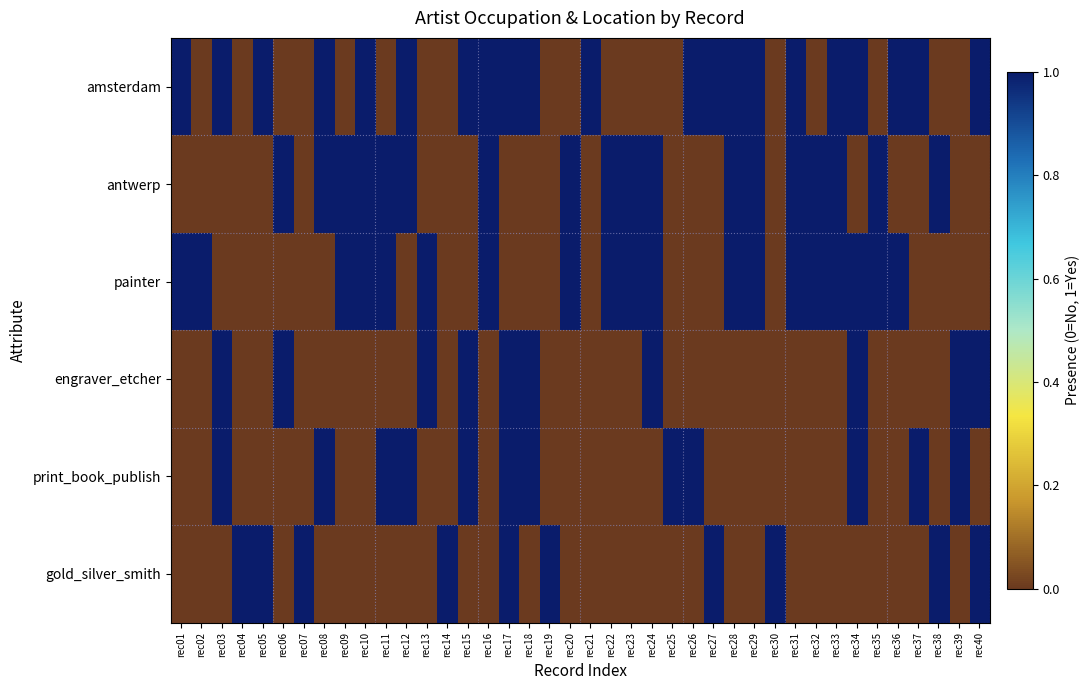

Rank the series by their maximum value, from highest to lowest.

amsterdam, antwerp, painter, engraver_etcher, print_book_publish, gold_silver_smith